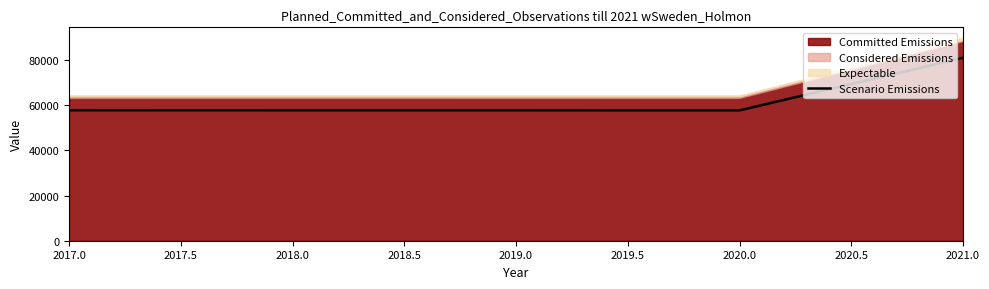

Is it true that Scenario Emissions equals 57818.6 at 2018.0?

True